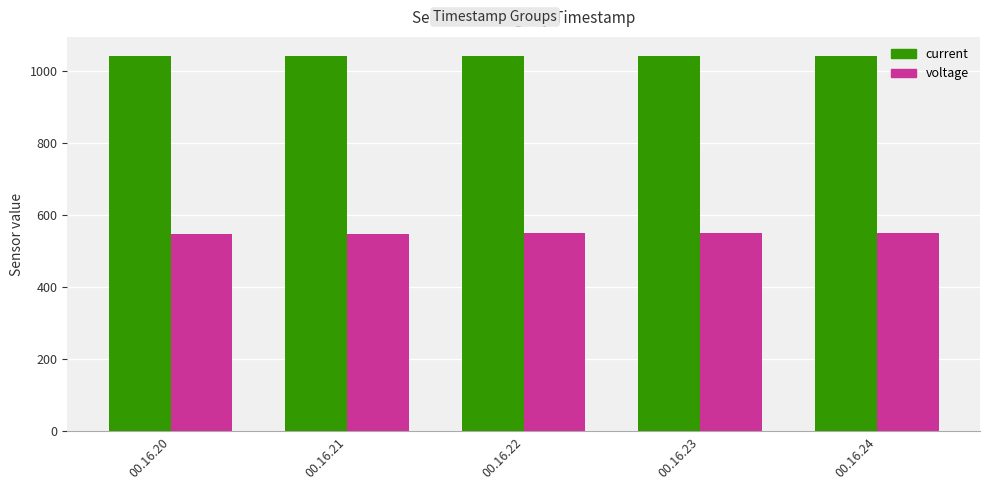

Is it true that voltage equals 872 at 00.16.20?

False